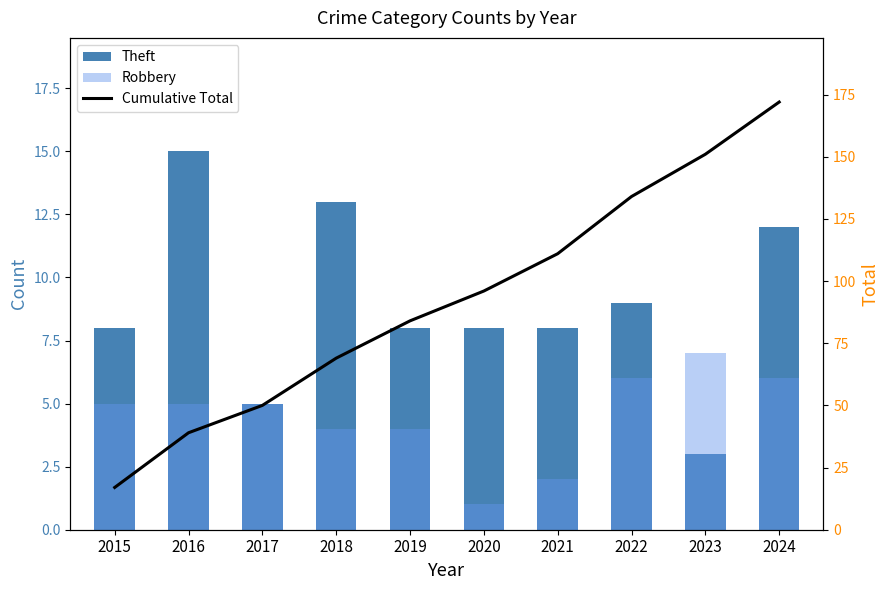

At 2015, list the series in order from largest to smallest.

Cumulative Total, Theft, Robbery